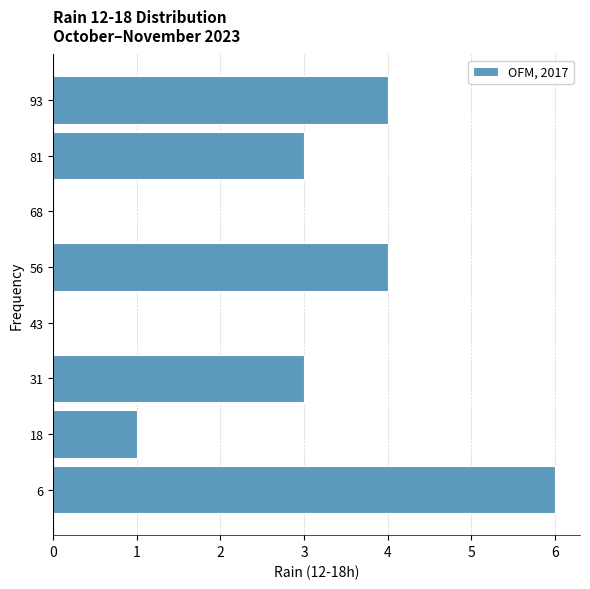

Reading bottom to top, transcribe this chart: for each bar, give the range it covers on the y-axis and its length. Neither the bar edges nor the lengths are printed on the chart, so give them approximately, as read against the axes.

0.0 to 12.5: 6
12.5 to 25.0: 1
25.0 to 37.5: 3
37.5 to 50.0: 0
50.0 to 62.5: 4
62.5 to 75.0: 0
75.0 to 87.5: 3
87.5 to 100.0: 4